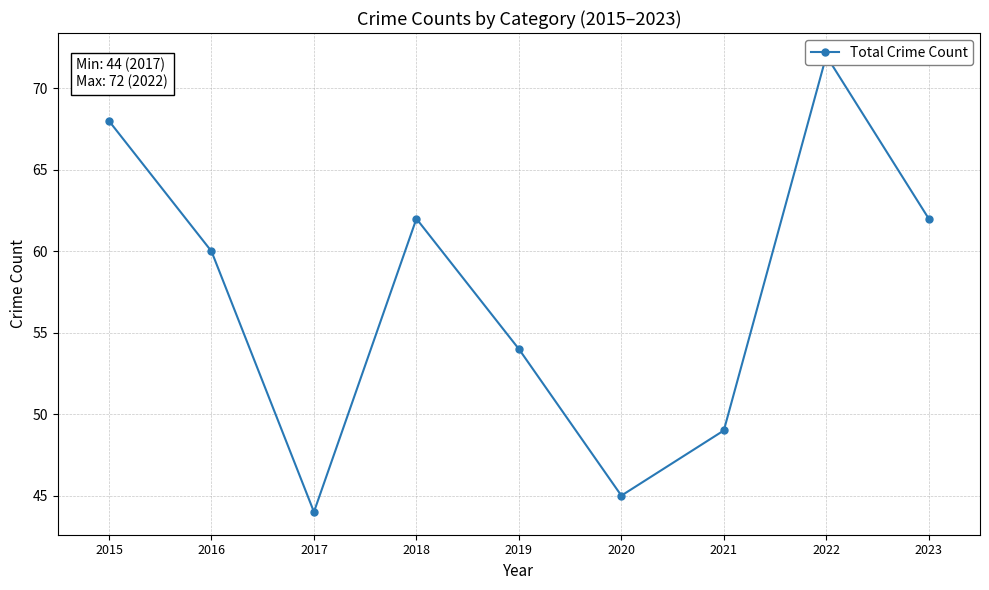

The chart shows a value of 78 at 2016. True or false?

False